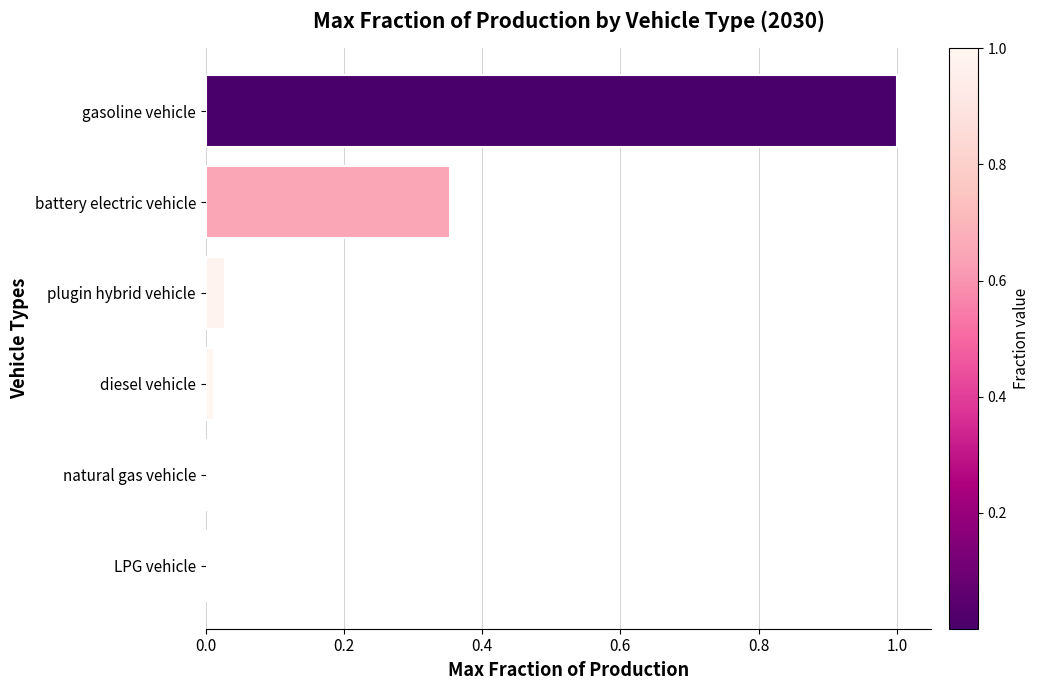

The value at battery electric vehicle is 0.5. True or false?

False